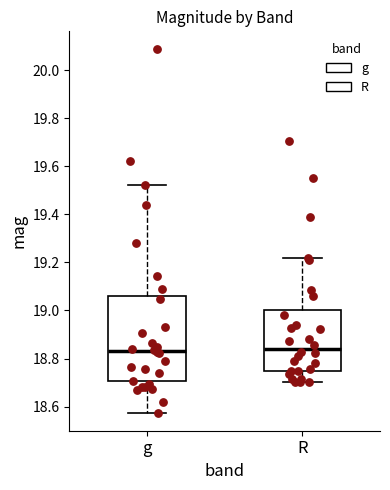

Where is the lower edge of the box for R on the y-axis? The values are not printed on the chart, so give them approximately, as read against the axis.

18.74